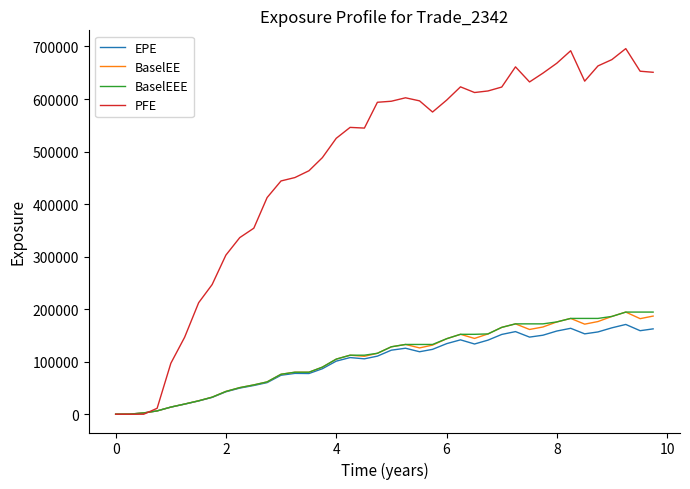

What is the maximum value for BaselEE?

194431.0